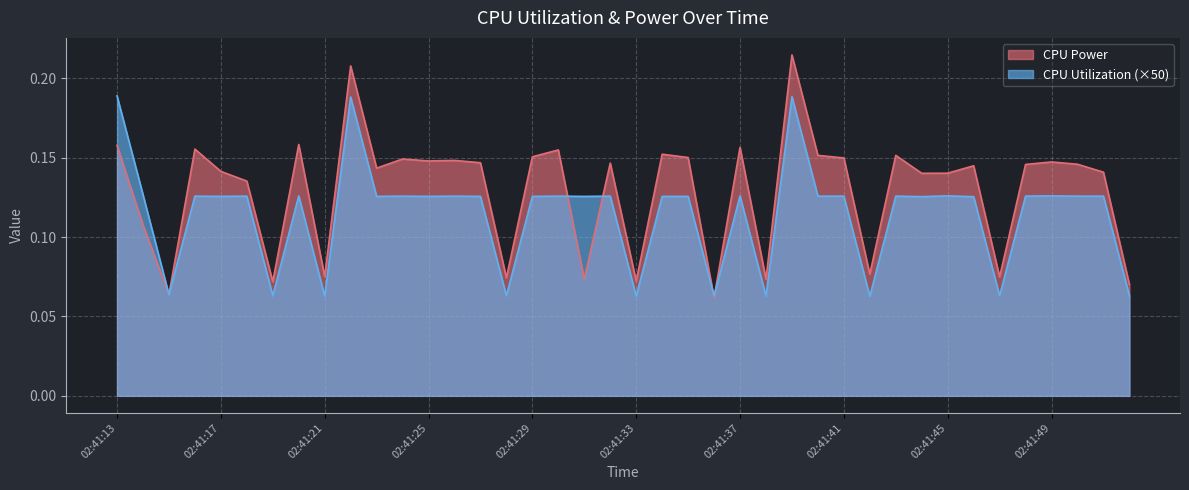

Does the chart have visible grid lines?

Yes